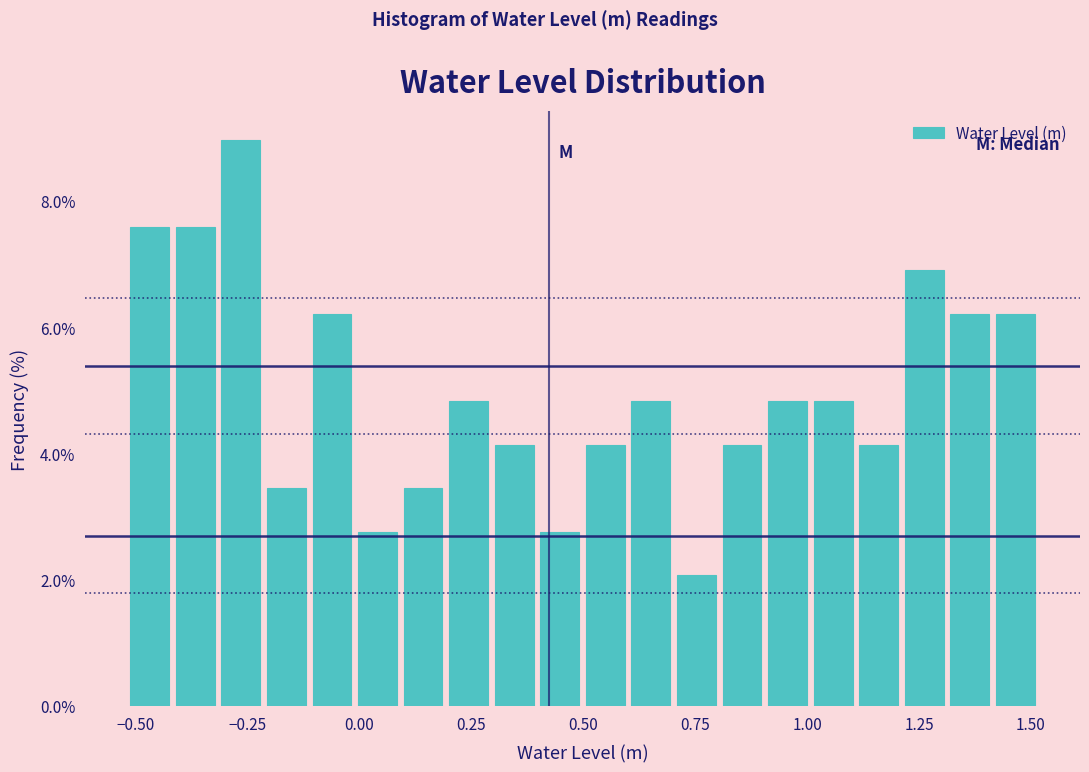

Read against the x-axis, roughly where is the centre of the tallest bar?

-0.25